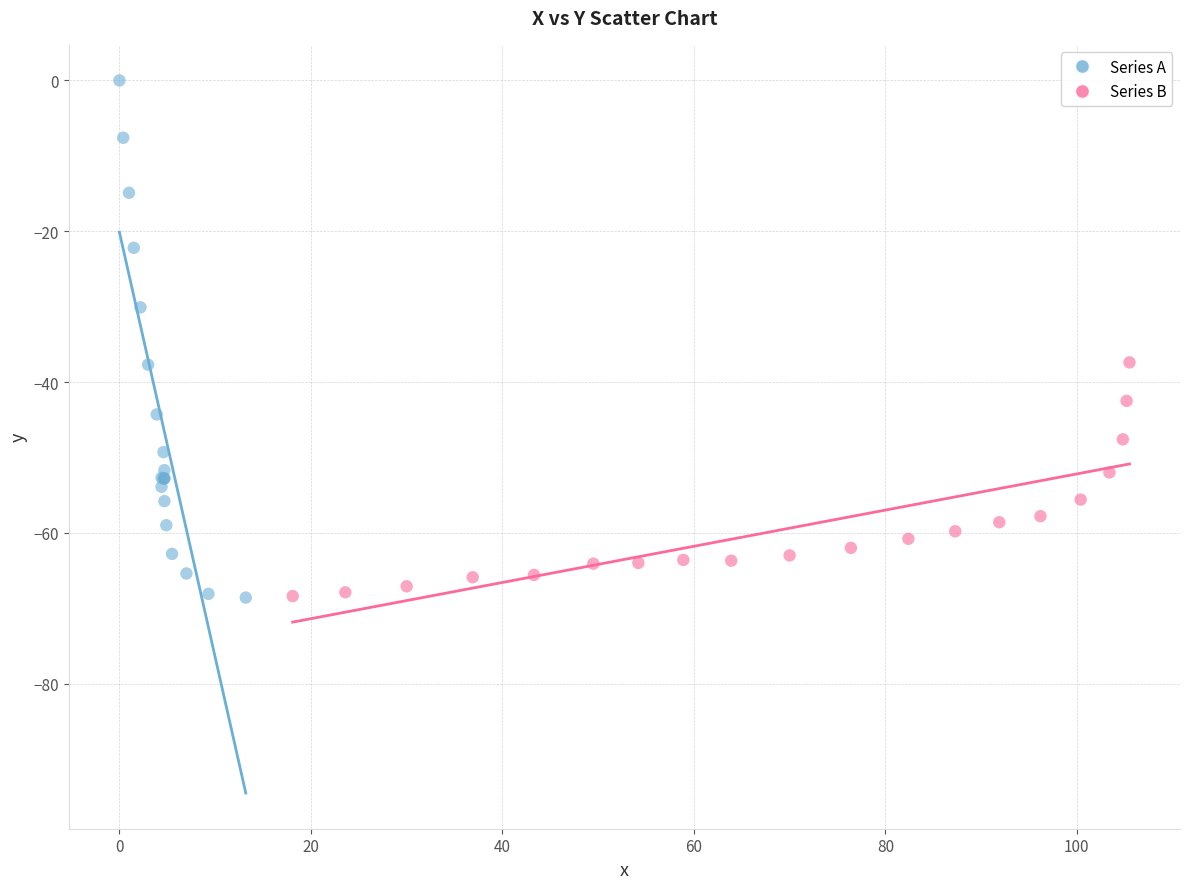

Which series reaches the maximum Y coordinate?

Series A